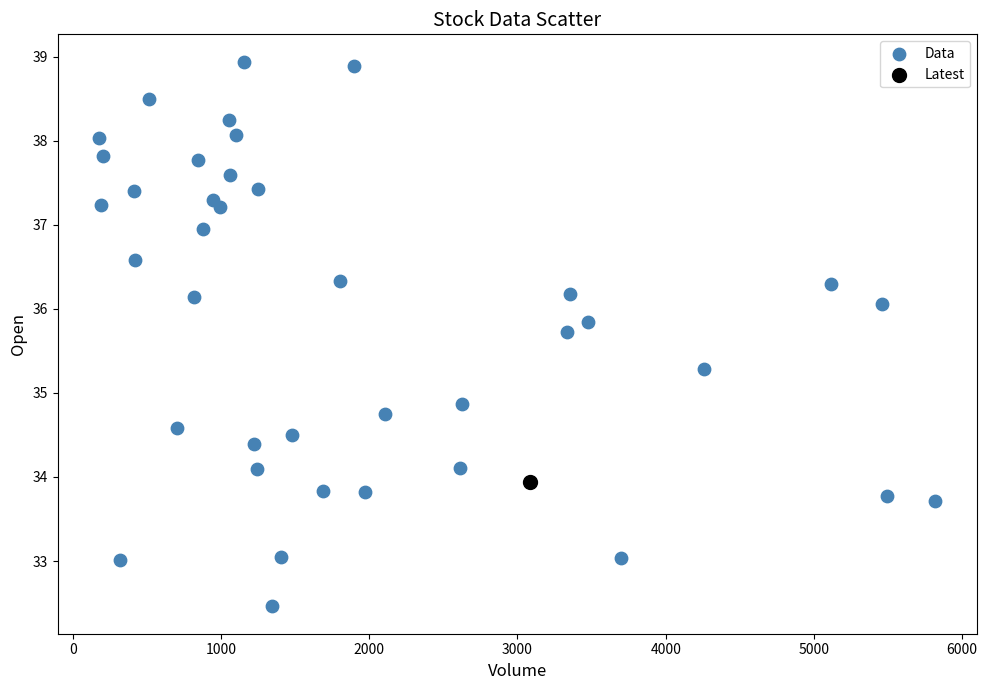

What are all the series names shown in the legend?

Data, Latest